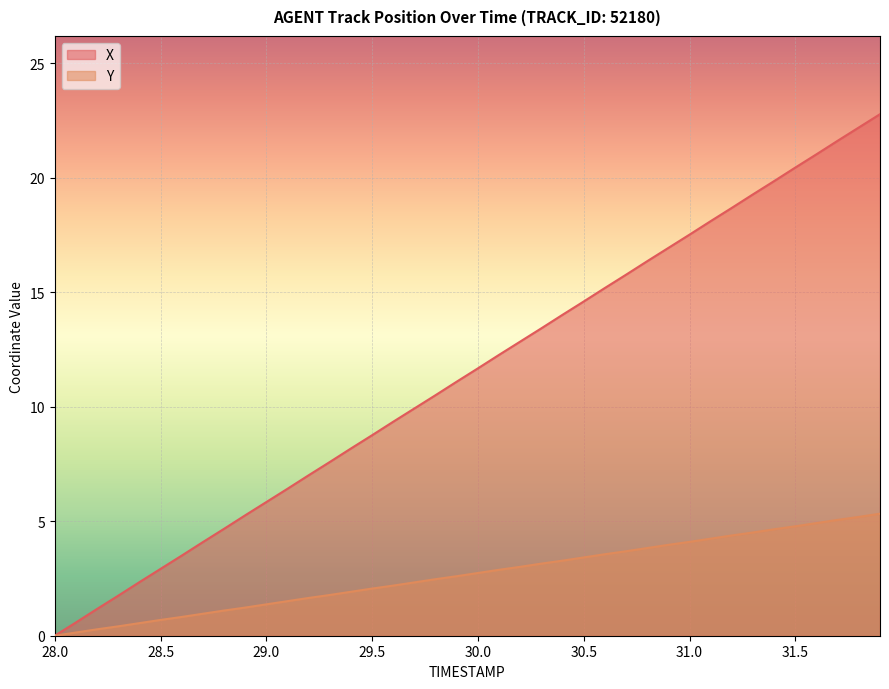

The value of X at 29.5 is 13.1. True or false?

False